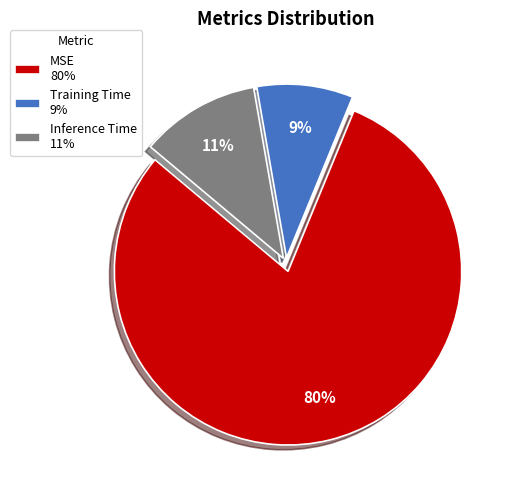

What is the smallest slice in the pie chart?

Training Time